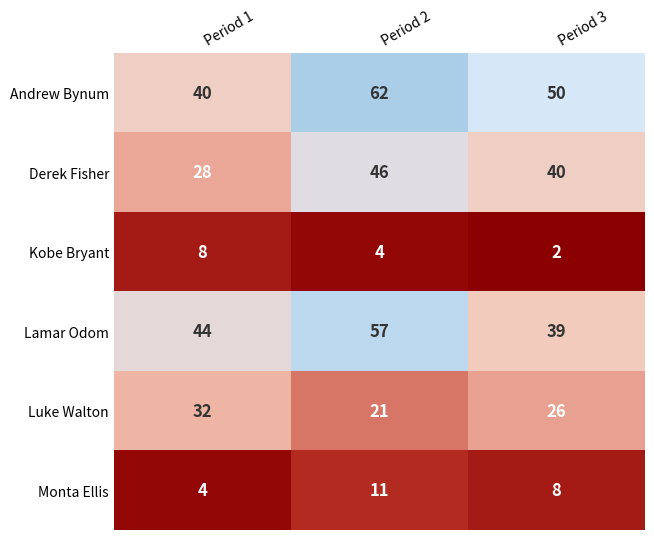

Reading right to left, transcribe all the data shown in this chart.

Andrew Bynum: Period 3=50	Period 2=62	Period 1=40
Derek Fisher: Period 3=40	Period 2=46	Period 1=28
Kobe Bryant: Period 3=2	Period 2=4	Period 1=8
Lamar Odom: Period 3=39	Period 2=57	Period 1=44
Luke Walton: Period 3=26	Period 2=21	Period 1=32
Monta Ellis: Period 3=8	Period 2=11	Period 1=4